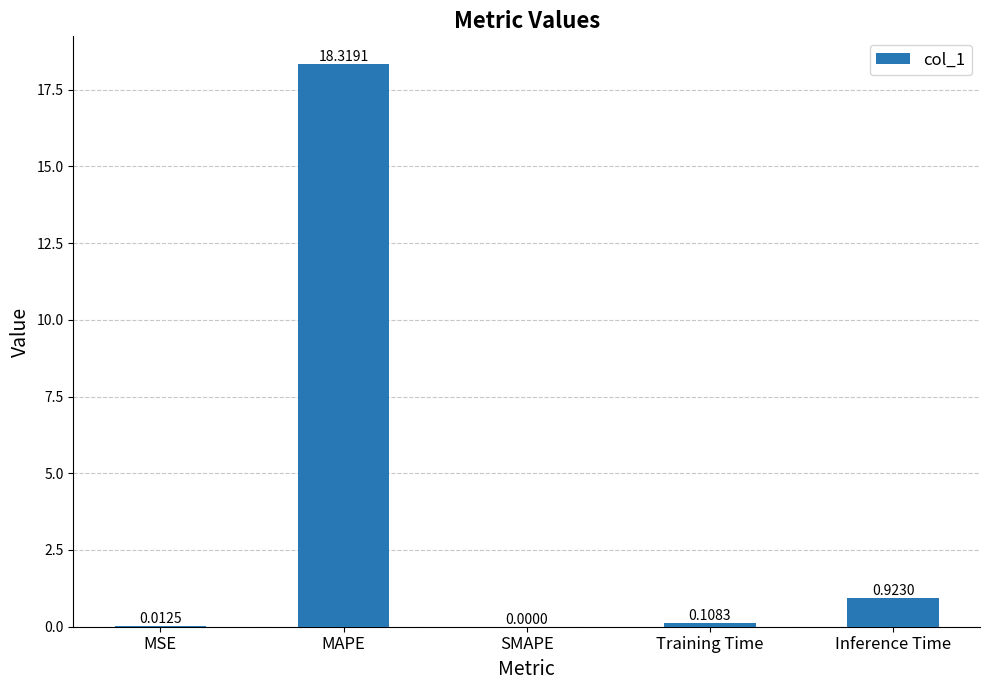

What is the sum of all values?

19.4